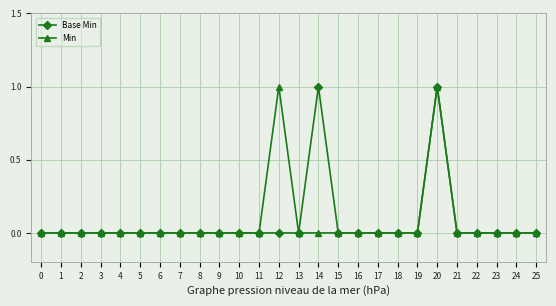

Reading left to right, extract all data points from this chart.

Base Min: 0=0	1=0	2=0	3=0	4=0	5=0	6=0	7=0	8=0	9=0	10=0	11=0	12=0	13=0	14=1	15=0	16=0	17=0	18=0	19=0	20=1	21=0	22=0	23=0	24=0	25=0
Min: 0=0	1=0	2=0	3=0	4=0	5=0	6=0	7=0	8=0	9=0	10=0	11=0	12=1	13=0	14=0	15=0	16=0	17=0	18=0	19=0	20=1	21=0	22=0	23=0	24=0	25=0